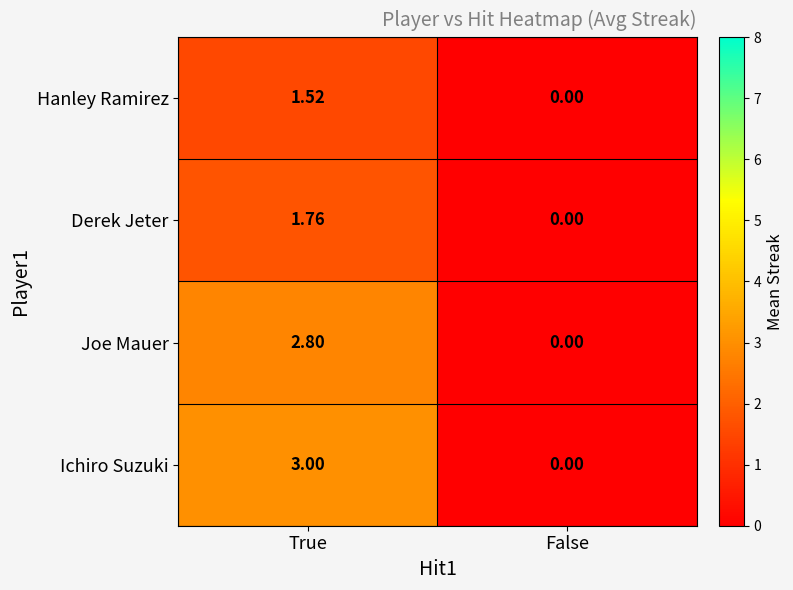

Where is Hanley Ramirez nearest to the value 0?

False